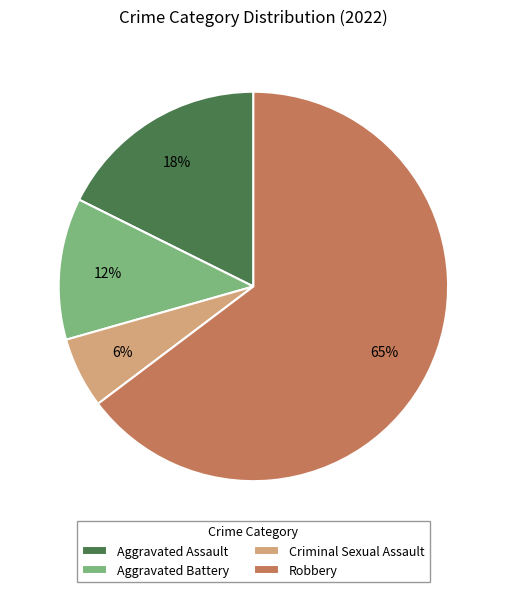

Rank the categories by value from highest to lowest.

Robbery, Aggravated Assault, Aggravated Battery, Criminal Sexual Assault